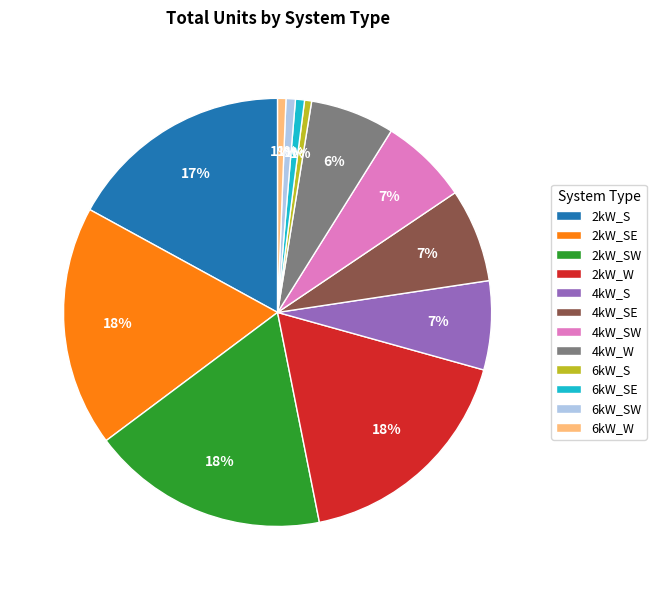

Is 6kW_SE the majority of the pie?

No